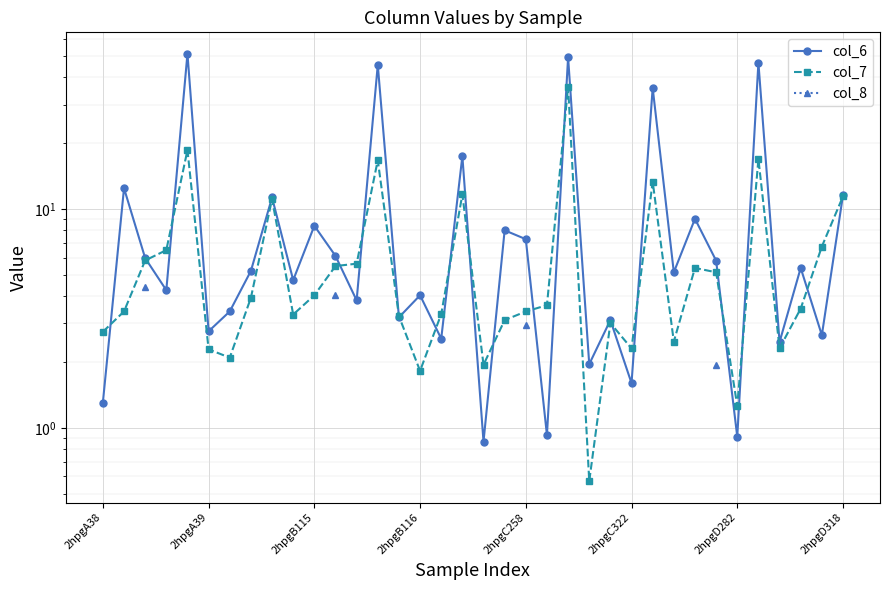

What is the label of the 34th point from the left?

33